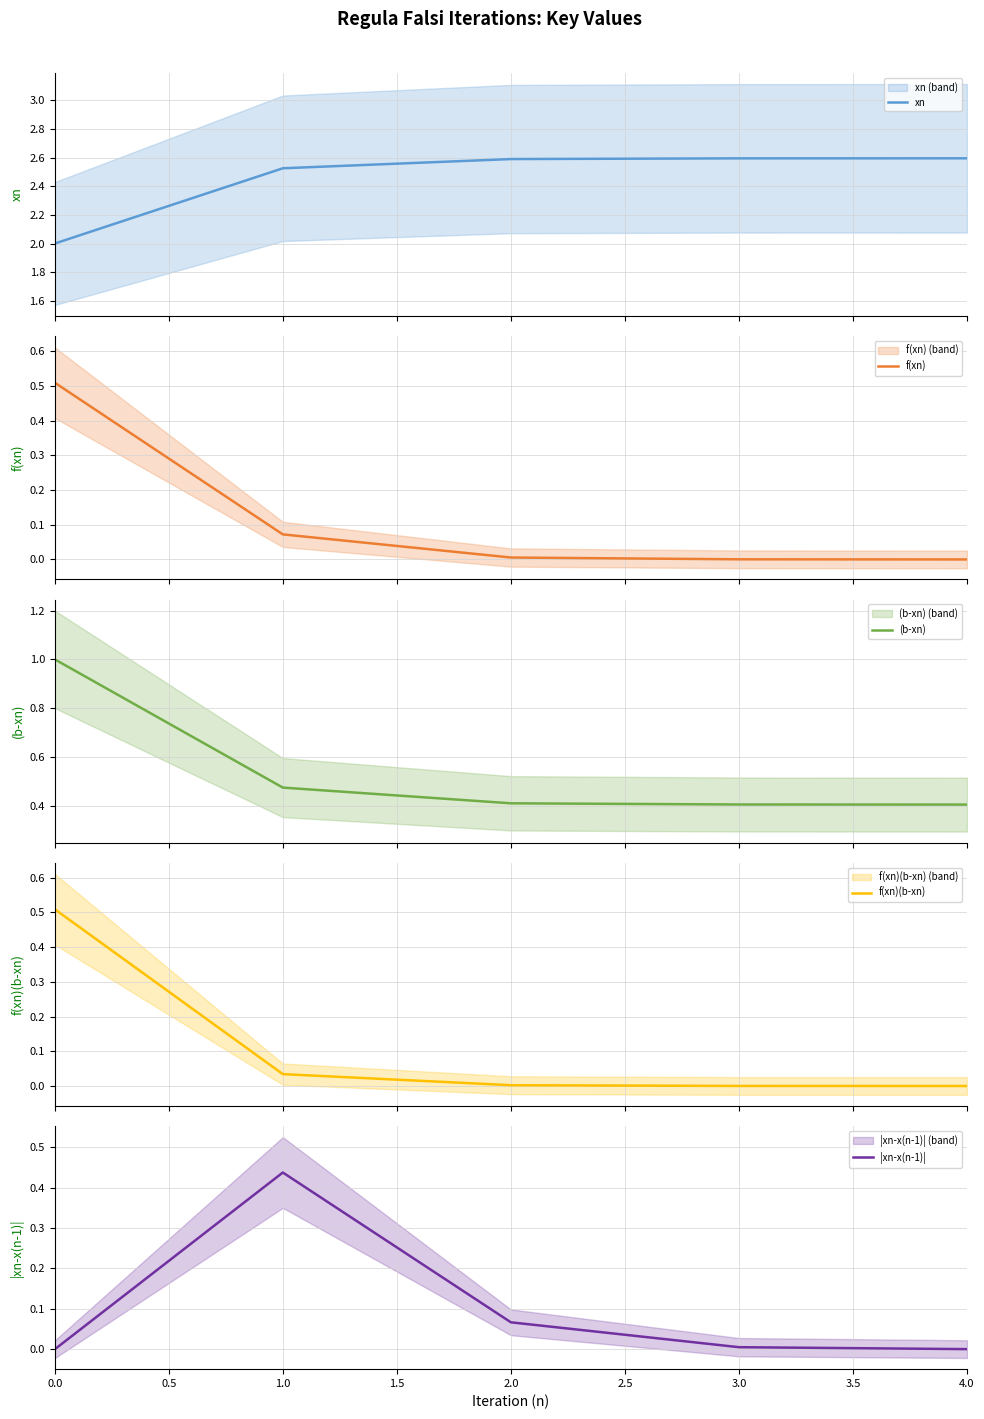

Which series has the largest range (max minus min)?

xn